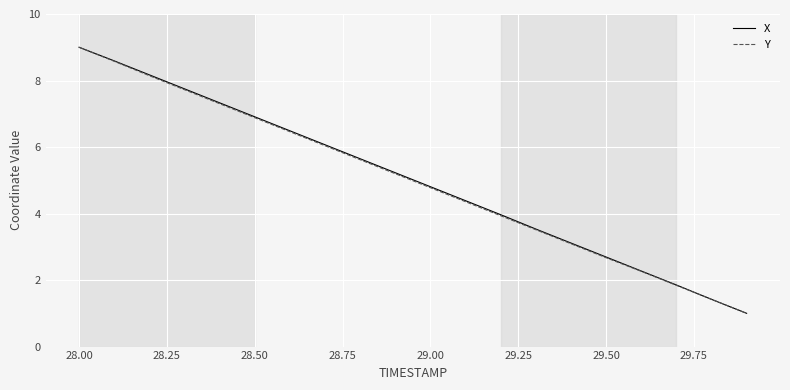

What are all the series names shown in the legend?

X, Y